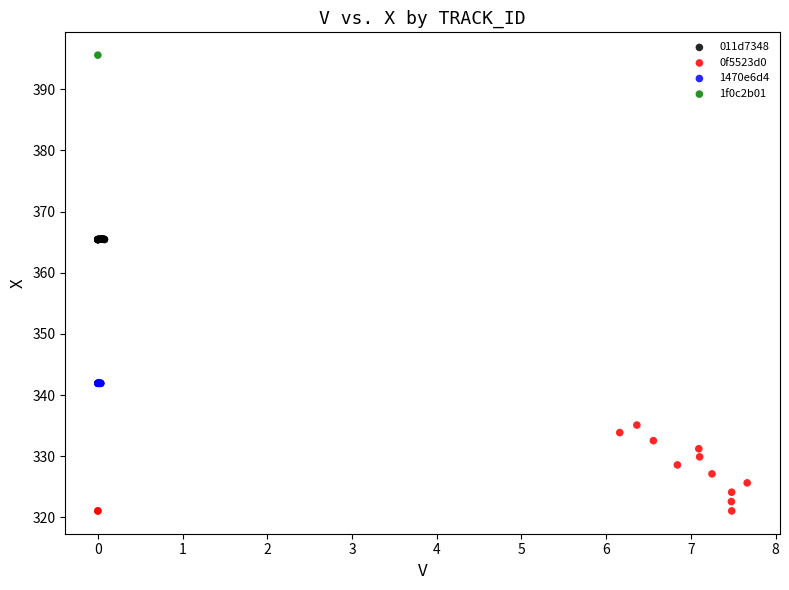

What are all the series names shown in the legend?

011d7348, 0f5523d0, 1470e6d4, 1f0c2b01